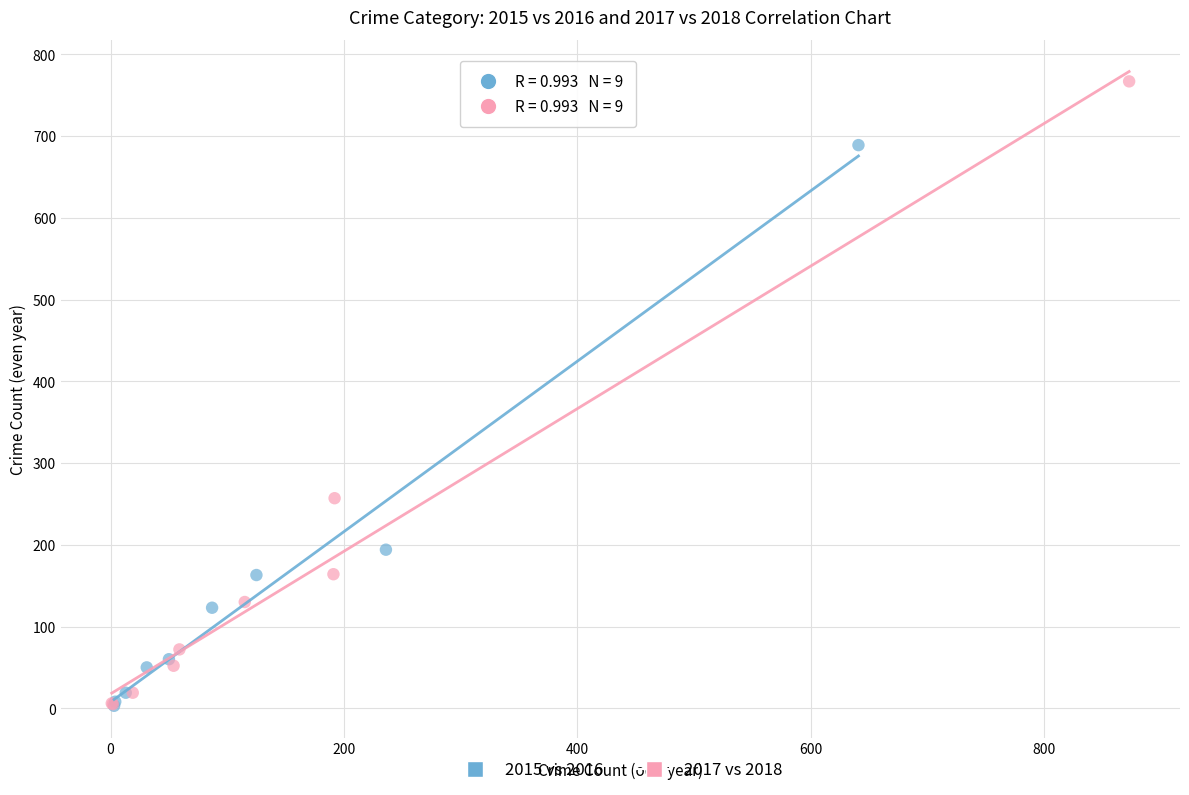

Which series has the widest spread of Y values?

2017 vs 2018